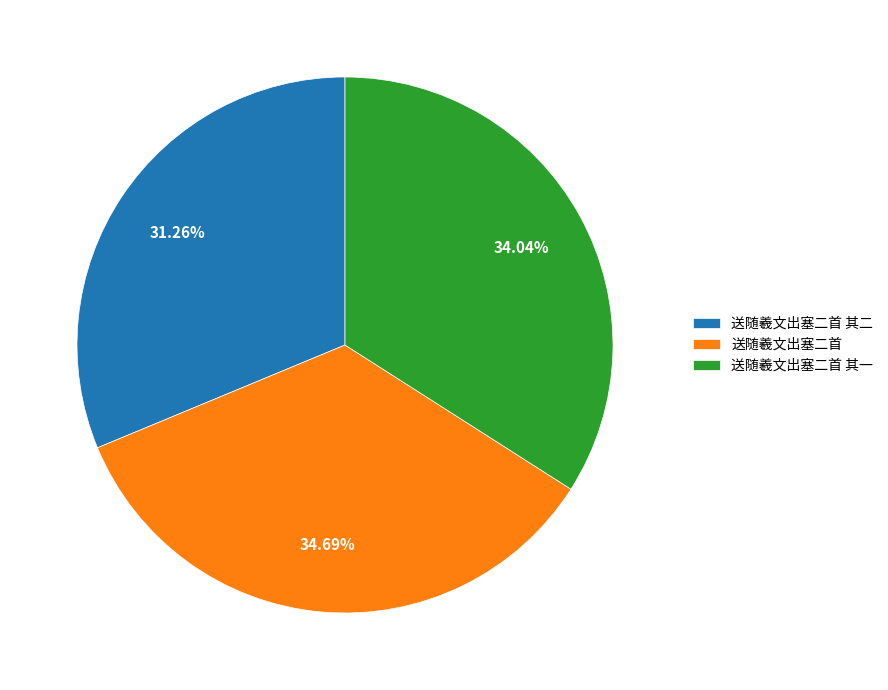

How many slices are in this pie chart?

3